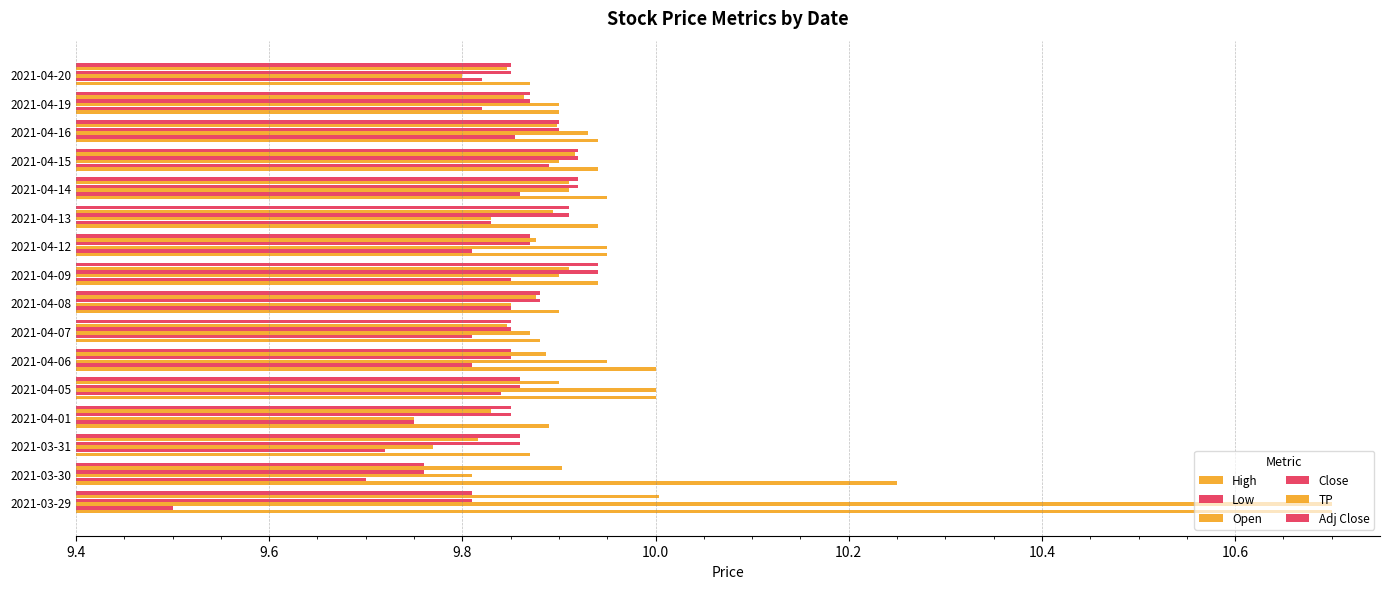

Count the number of data series in this chart.

6